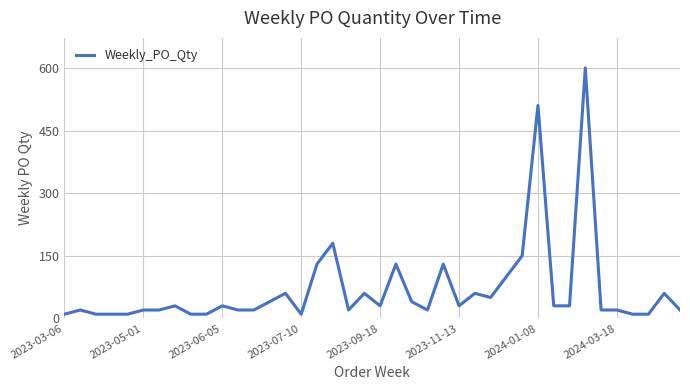

Count the number of categories in the chart.

40